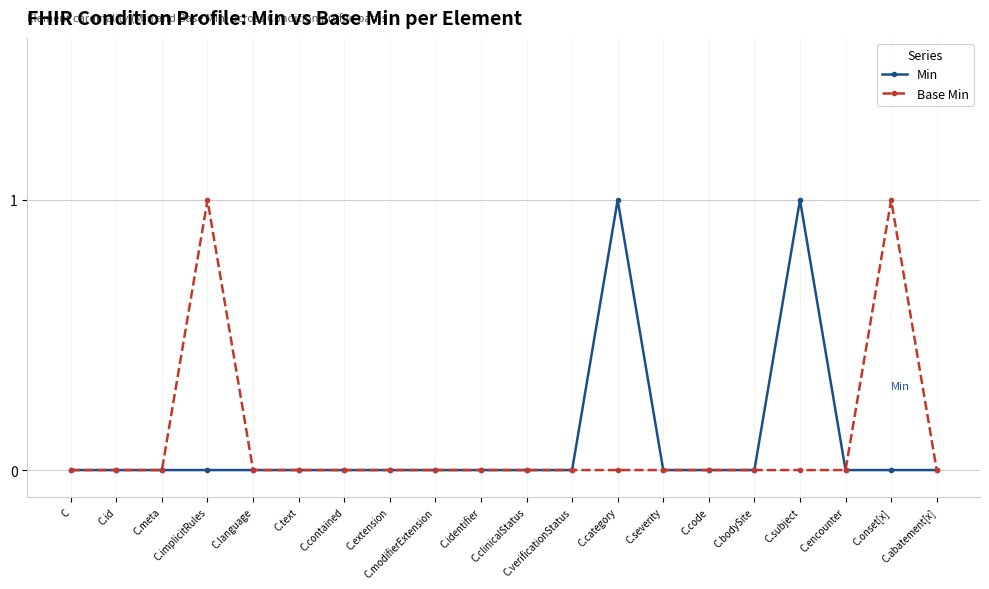

How many distinct data groups are displayed?

2